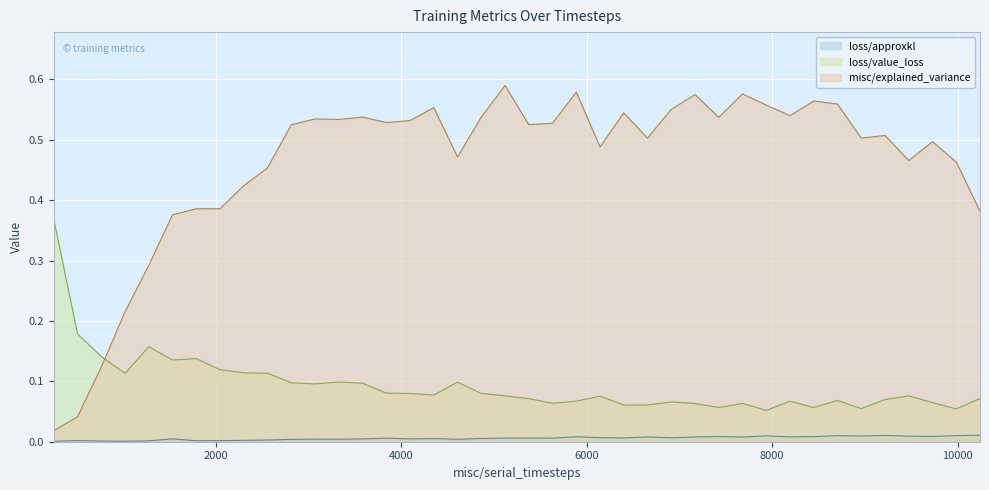

What are all the series names shown in the legend?

loss/approxkl, loss/value_loss, misc/explained_variance